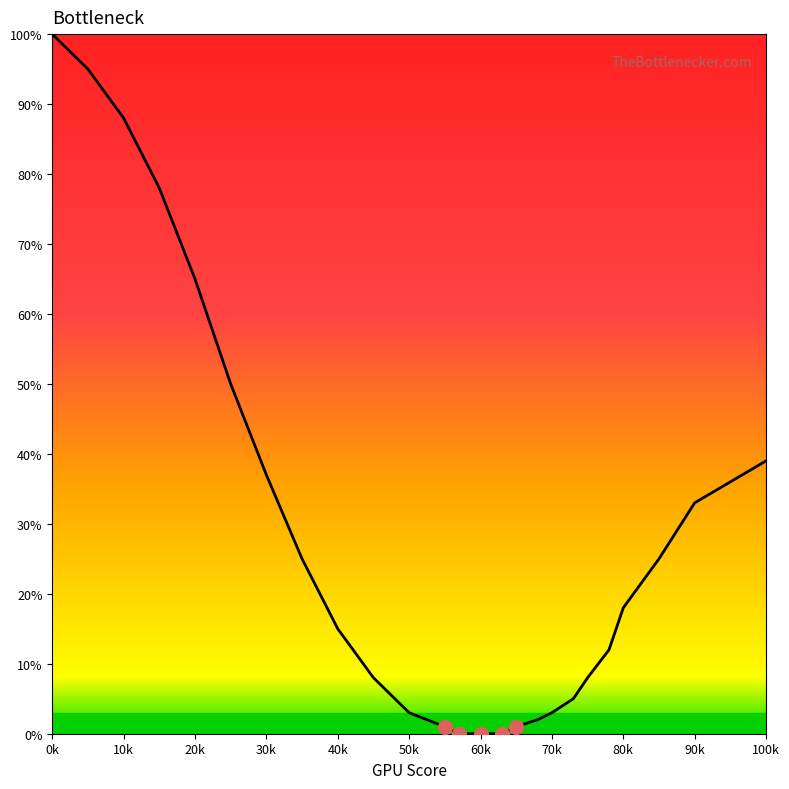

Reading right to left, transcribe all the data shown in this chart.

39	33	25	18	12	8	5	3	2	1	0	0	0	1	3	8	15	25	37	50	65	78	88	95	100